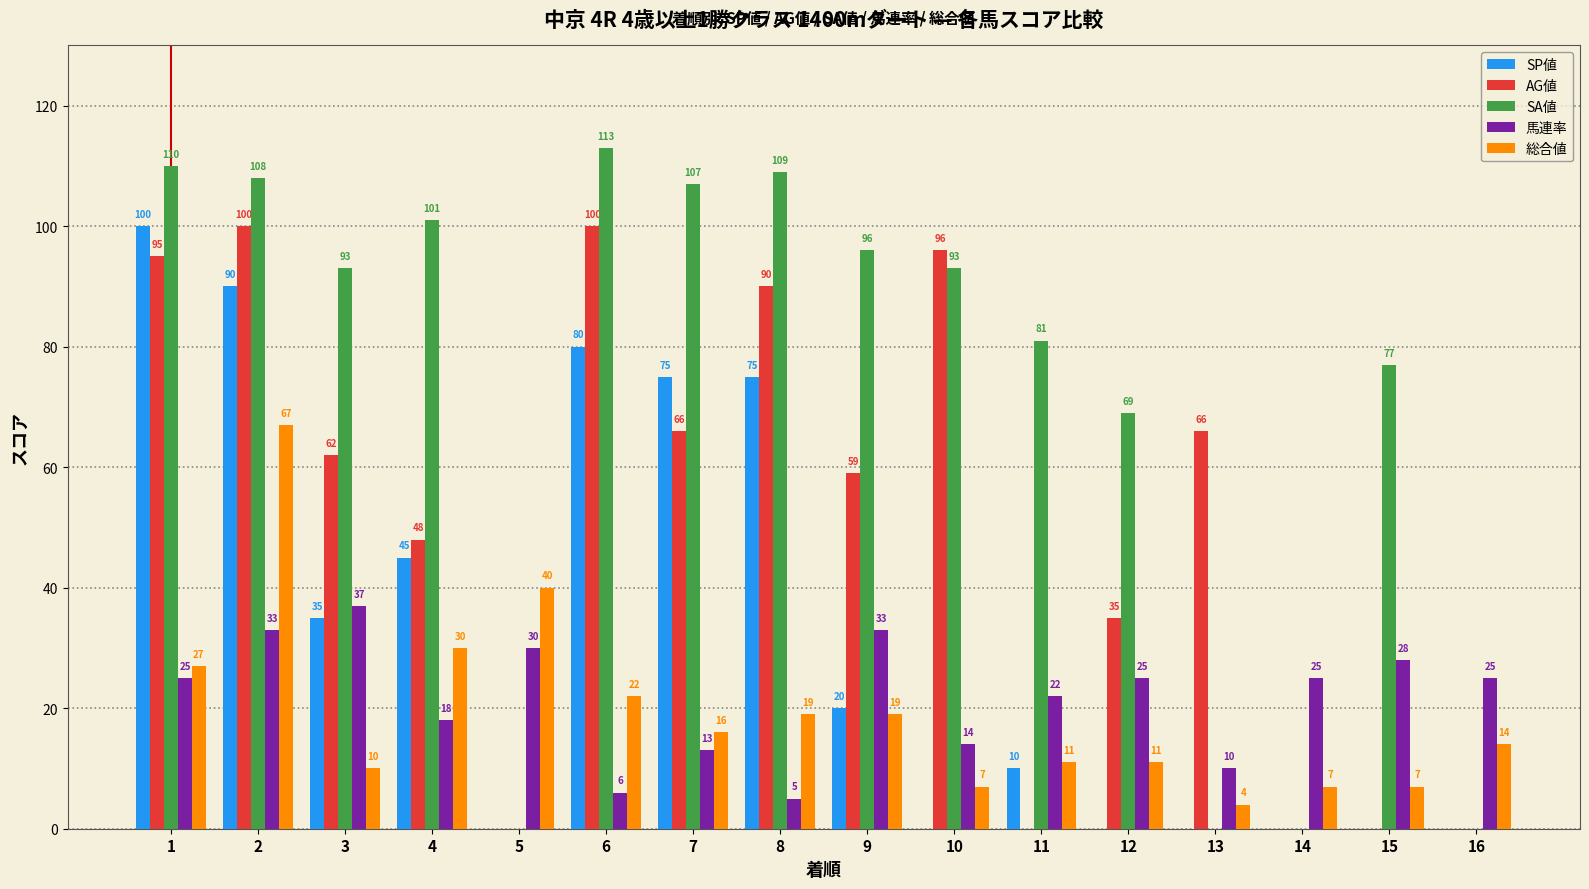

What is the sum of the 馬連率 values at 15 and 2?

61